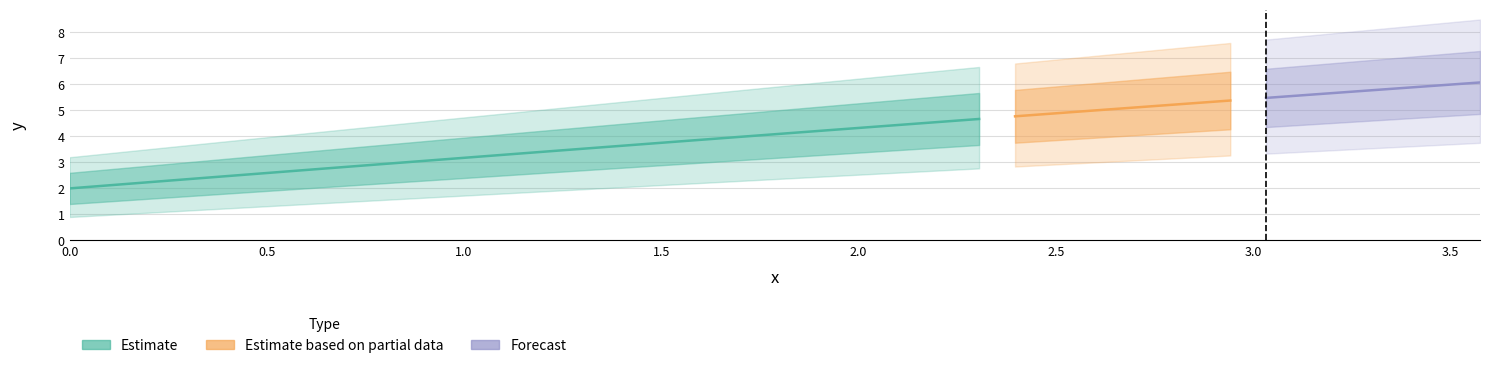

Which has a higher value, 35 or 24?

35